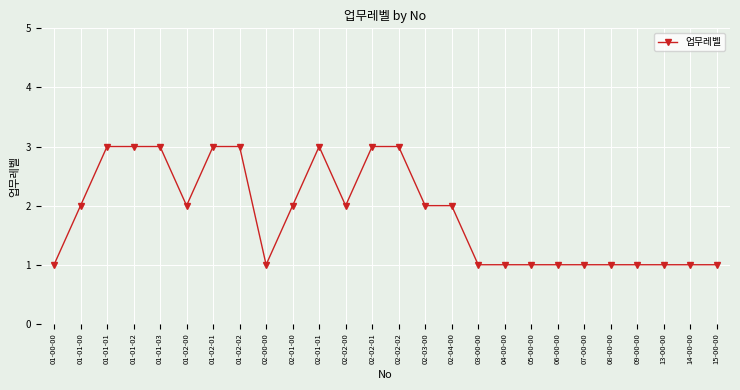

True or false: the data shows 1 at 15-00-00.

True